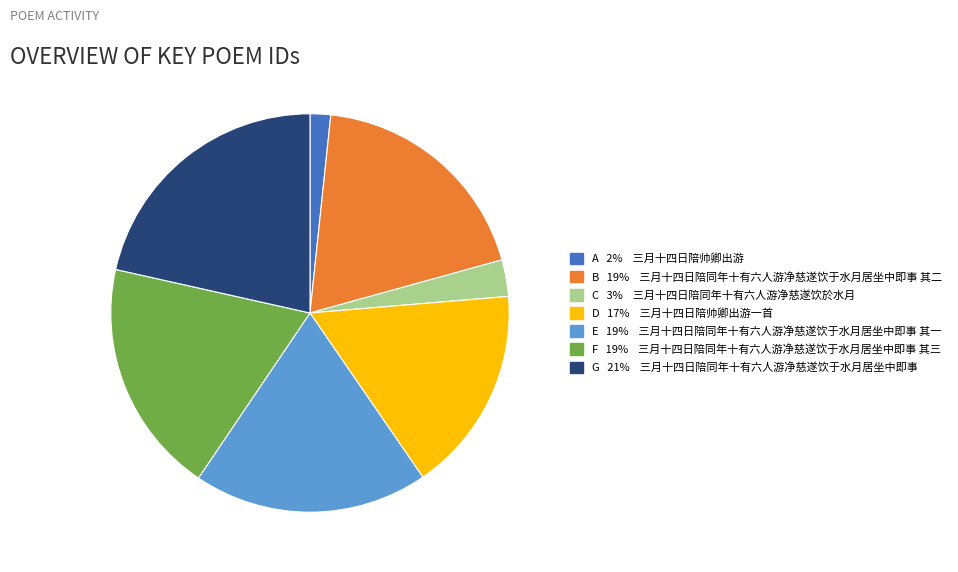

How many slices are in this pie chart?

7